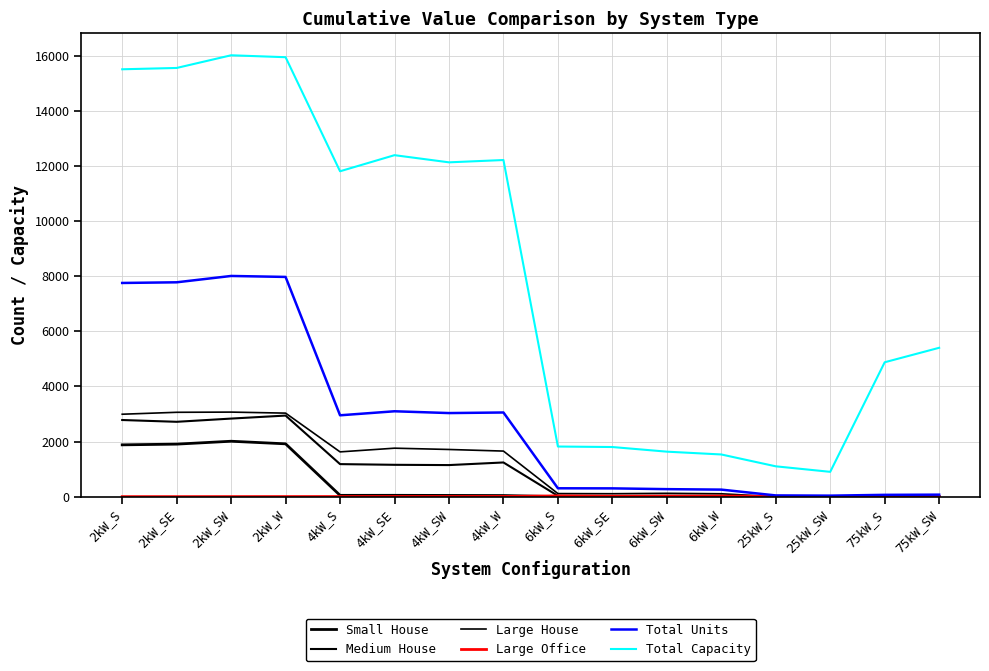

Which category has the lowest value in the Total Units series?

25kW_SW